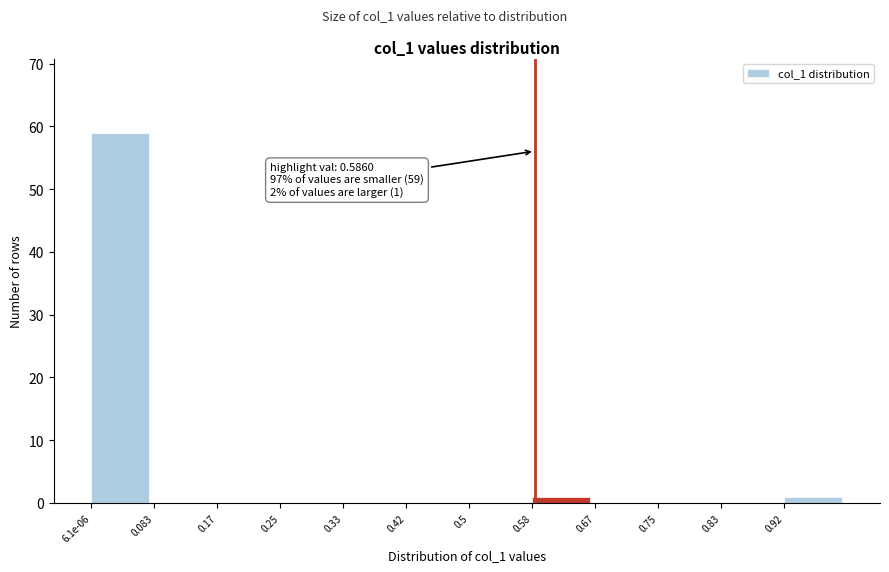

Reading right to left, transcribe all the data shown in this chart.

0.92=1	0.83=0	0.75=0	0.67=0	0.58=1	0.5=0	0.42=0	0.33=0	0.25=0	0.17=0	0.083=0	6.1e-06=59